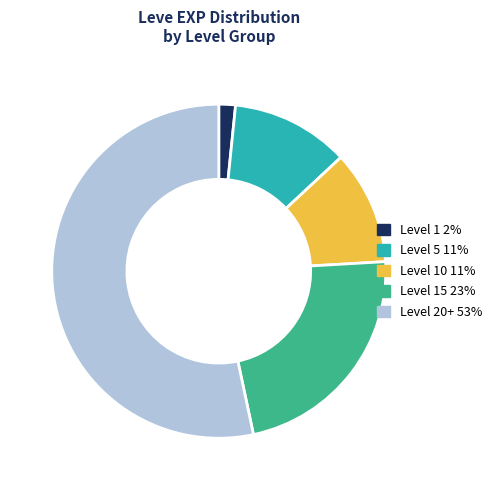

Does any single category account for the majority?

Yes